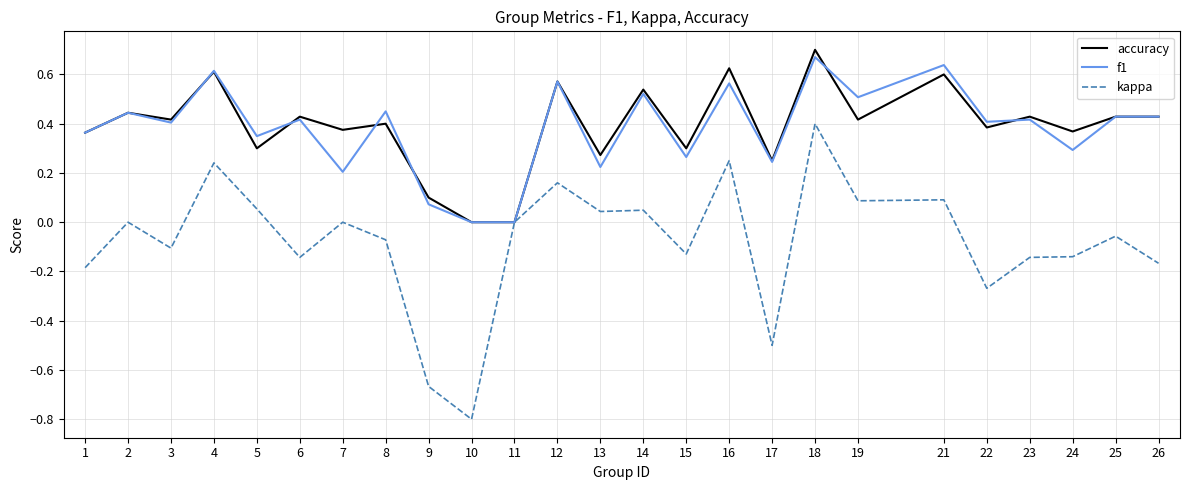

Which series has the widest spread of values?

kappa